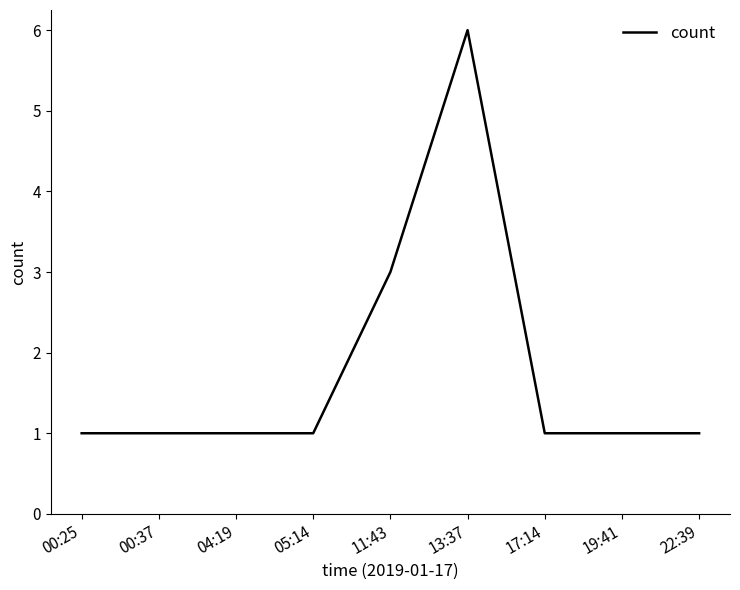

What is the maximum value shown in the chart?

6